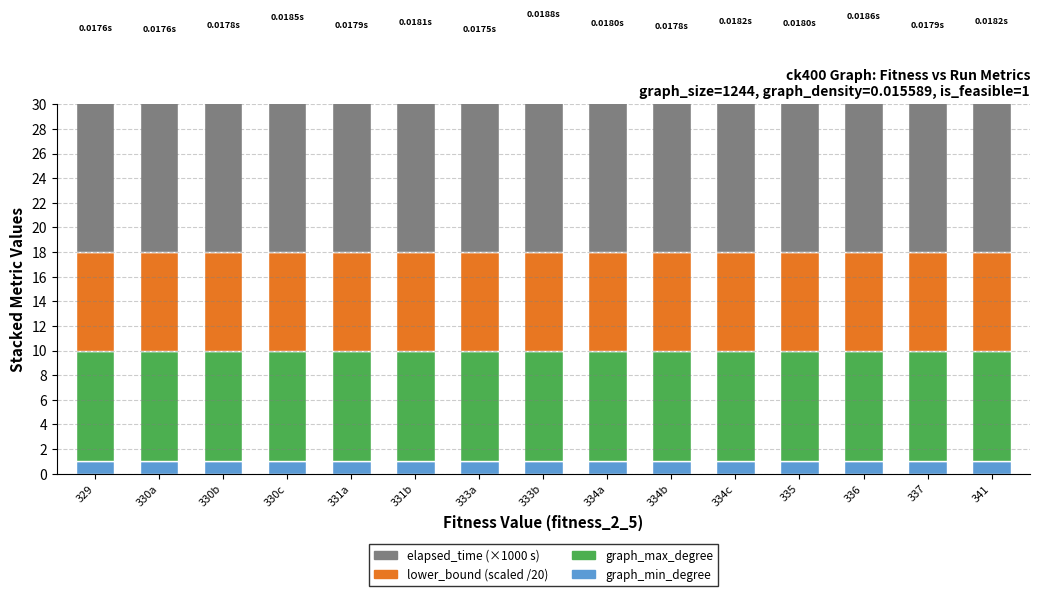

At which category is the sum across all series the highest?

333b